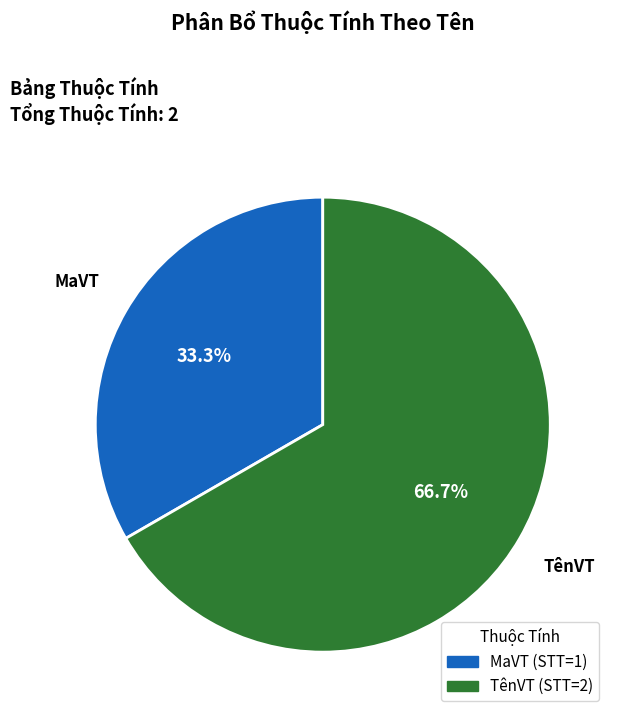

How many segments does this pie chart have?

2